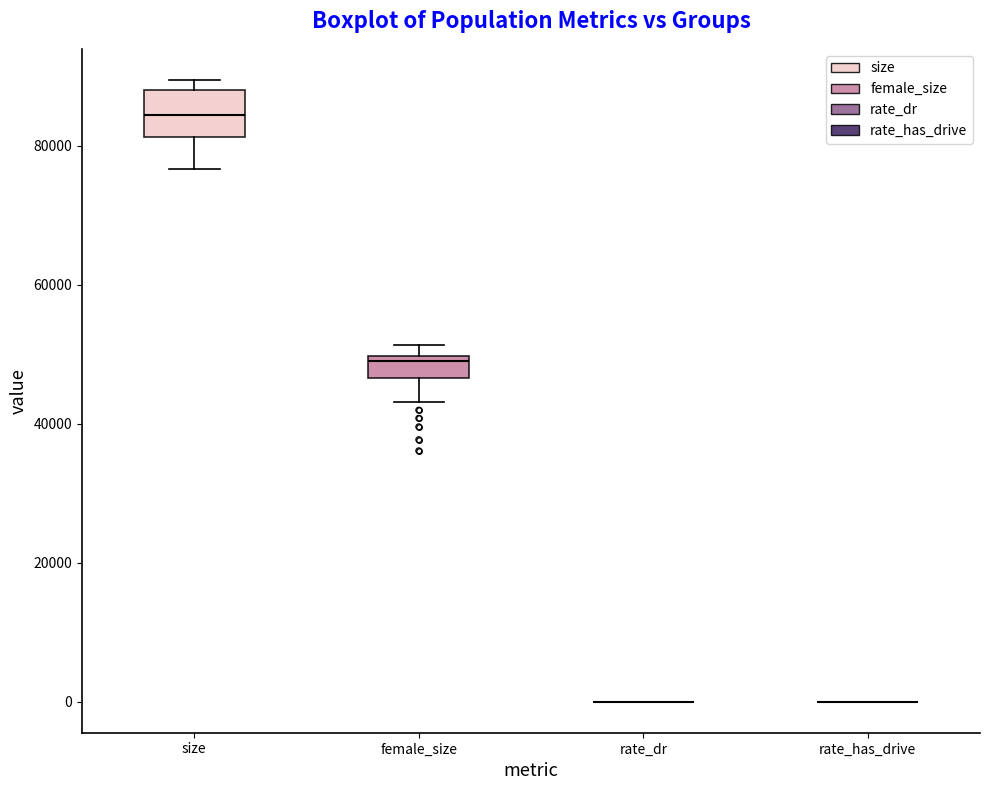

Reading left to right, read every box against the y-axis: the position of its median line, the range the box covers, and the ends of its whiskers. The values are not printed on the chart, so give them approximately, as read against the axis.

size: median 84000, box 82000 to 88000, whiskers 76000 to 90000
female_size: median 48000, box 46000 to 50000, whiskers 44000 to 52000
rate_dr: box collapsed to a line at 0, whiskers 0 to 0
rate_has_drive: box collapsed to a line at 0, whiskers 0 to 0